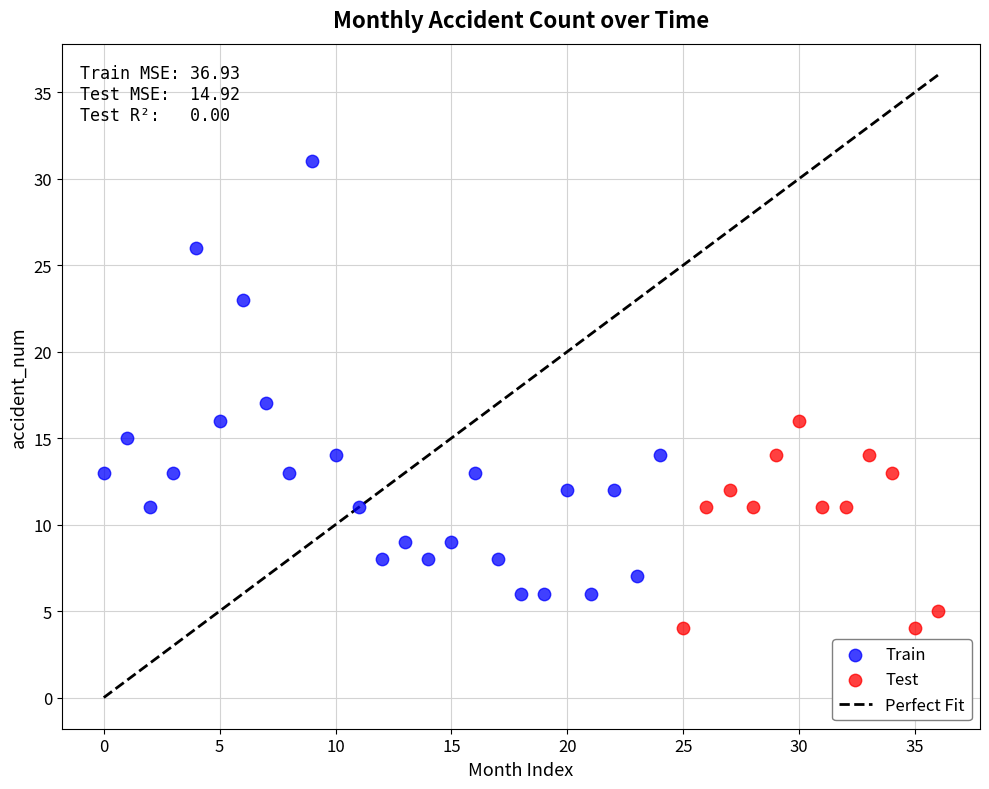

Which series has the widest spread of Y values?

Train